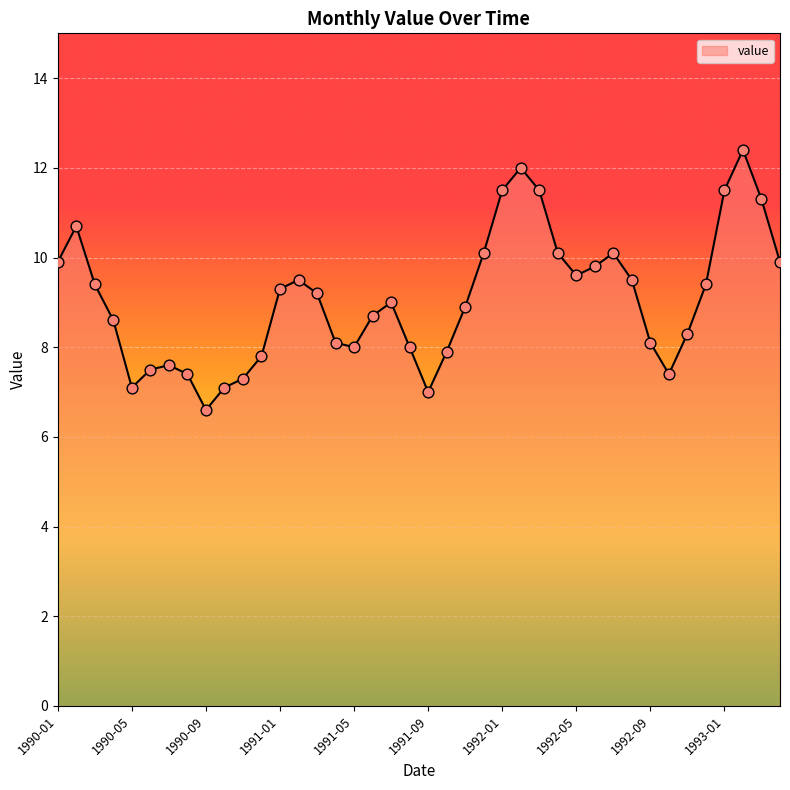

What is the difference between the maximum and minimum values?

5.8